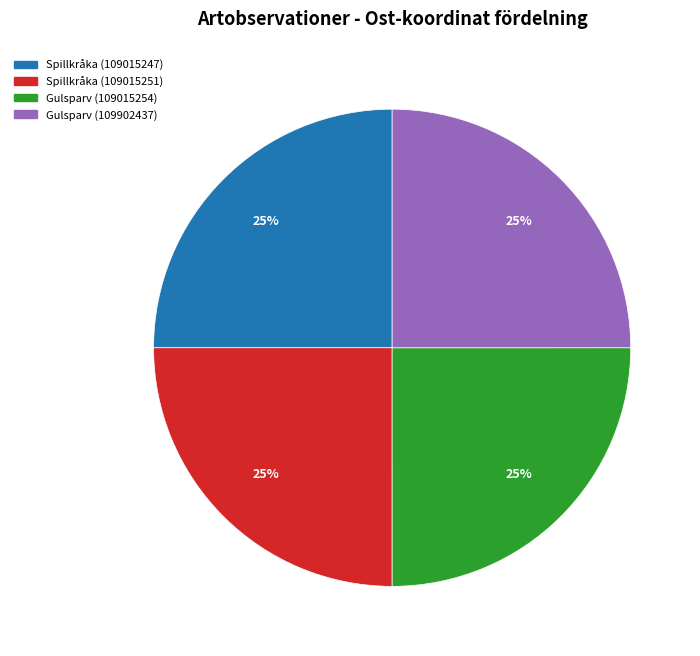

To the nearest percent, what is the combined percentage of Gulsparv (109902437) and Gulsparv (109015254)?

50%